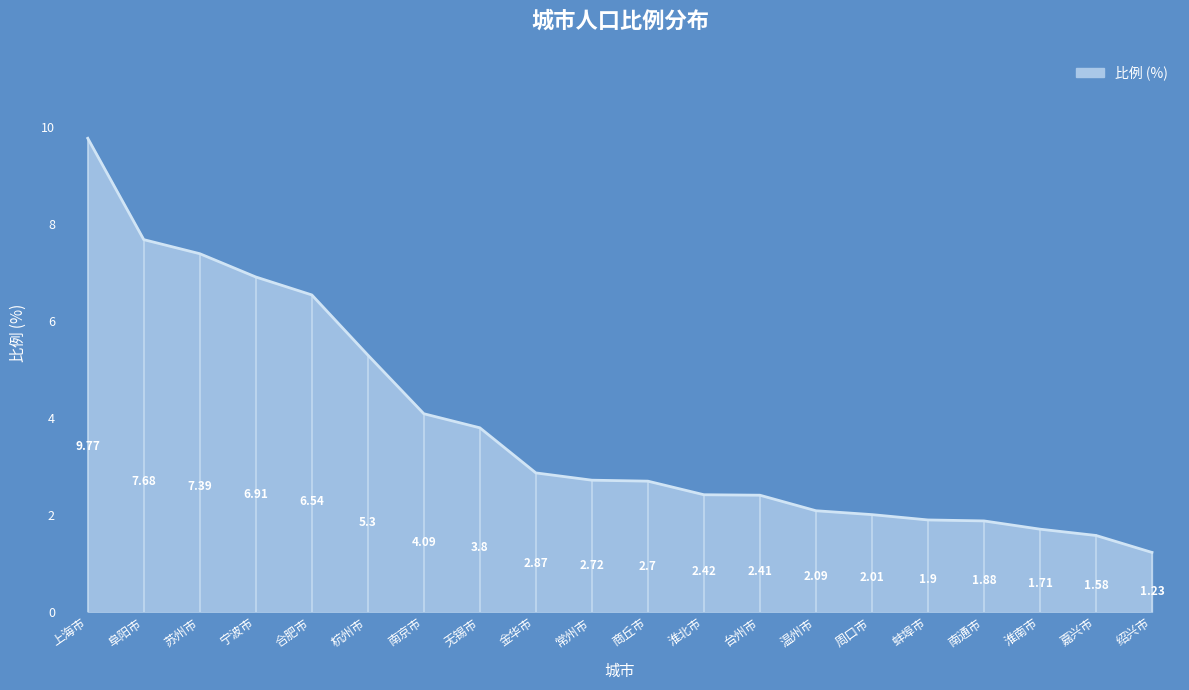

What is the average value?

3.9